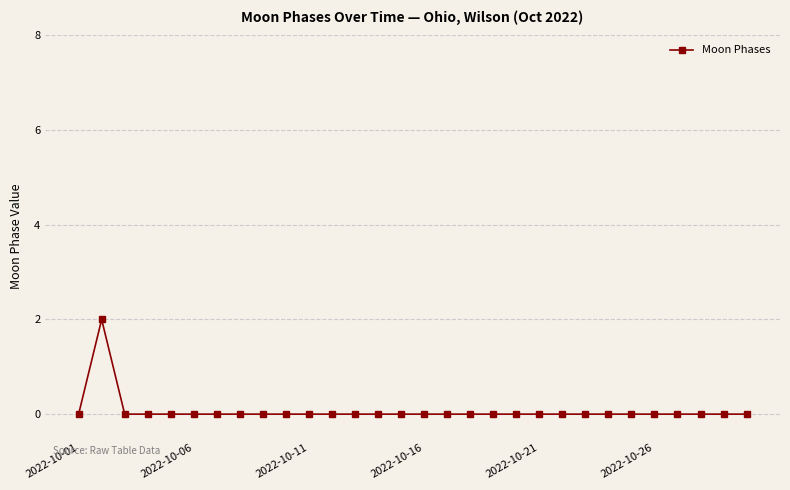

Reading left to right, list all the values displayed in this chart.

0	2	0	0	0	0	0	0	0	0	0	0	0	0	0	0	0	0	0	0	0	0	0	0	0	0	0	0	0	0